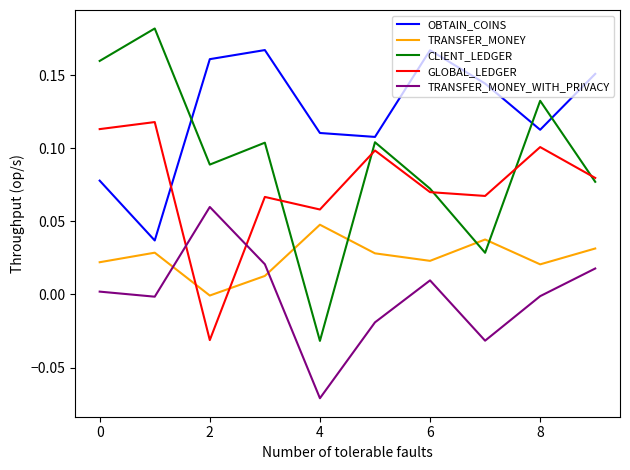

List the series in order of their peak value, lowest first.

TRANSFER_MONEY, TRANSFER_MONEY_WITH_PRIVACY, GLOBAL_LEDGER, OBTAIN_COINS, CLIENT_LEDGER